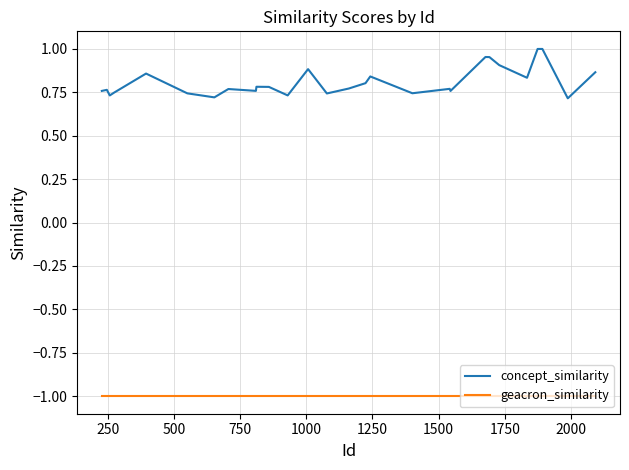

True or false: concept_similarity and geacron_similarity cross at least once.

False